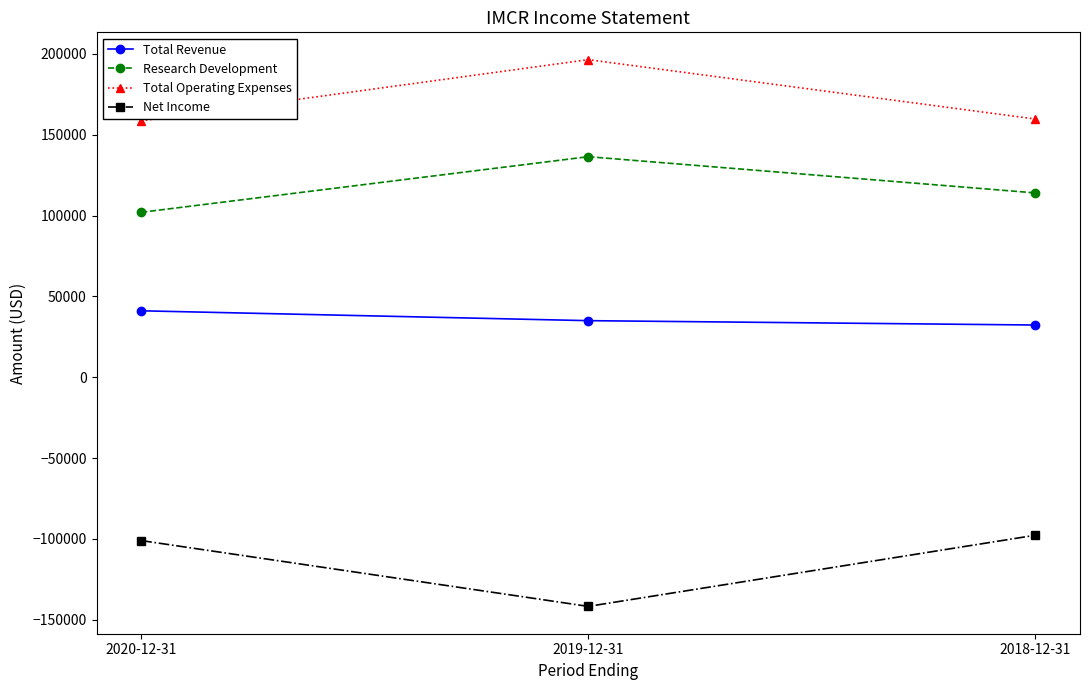

How many values in the Net Income series exceed -101000?

1